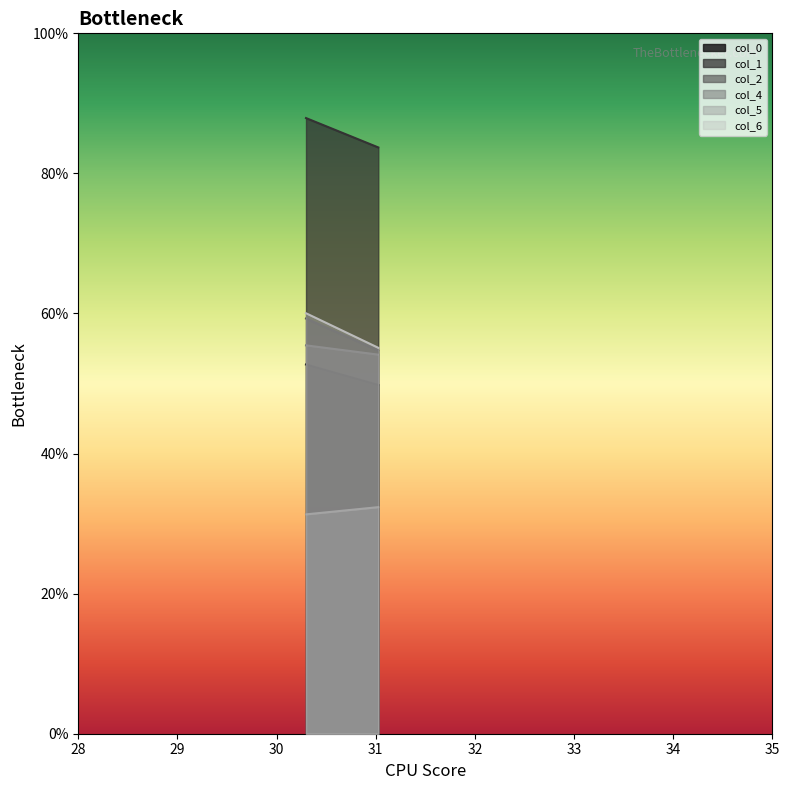

True or false: col_0 has a value of 35.3 at 30.296875.

False